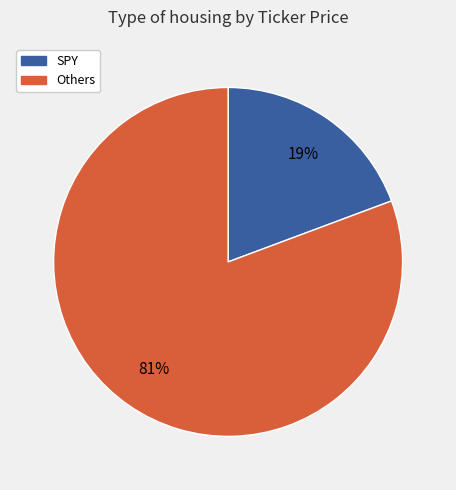

Does any single category account for the majority?

Yes